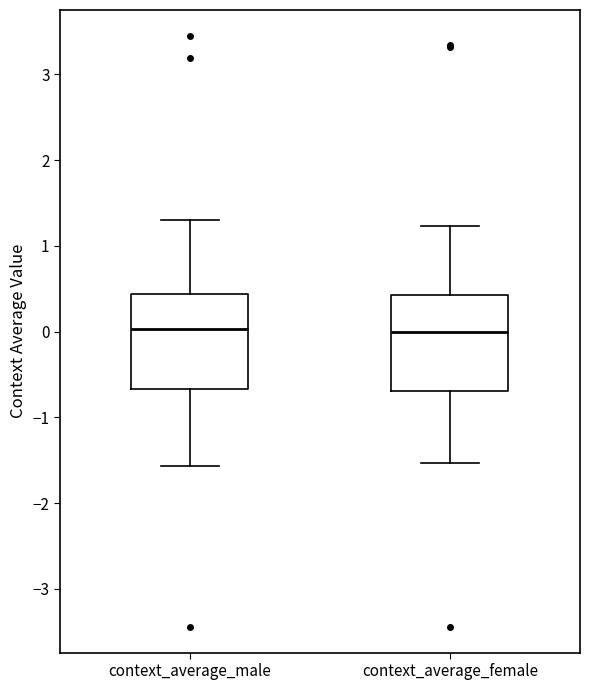

Reading left to right, transcribe this box plot: for each box, give where its median line is, the range the box spans, and where its two whiskers end, as read against the y-axis. The values are not printed on the chart, so give them approximately, as read against the axis.

context_average_male: median 0.0, box -0.7 to 0.4, whiskers -1.6 to 1.3
context_average_female: median 0.0, box -0.7 to 0.4, whiskers -1.5 to 1.2